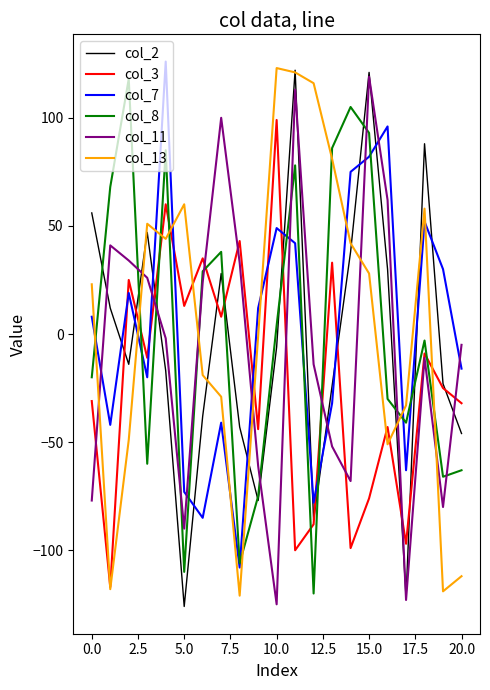

What is the lowest value of the col_11 series?

-125